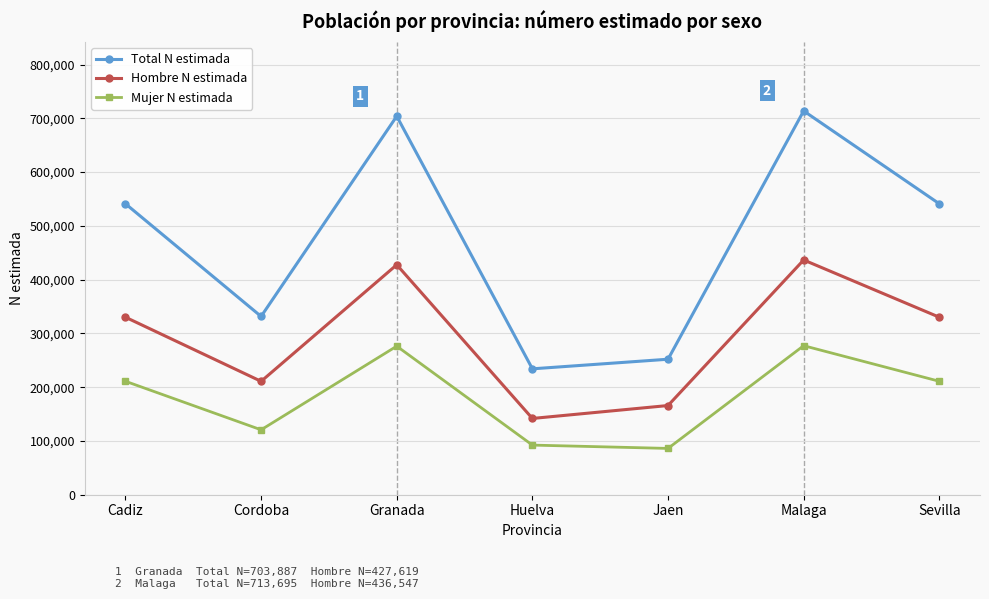

True or false: Hombre N estimada has more than 0 interior local peaks.

True